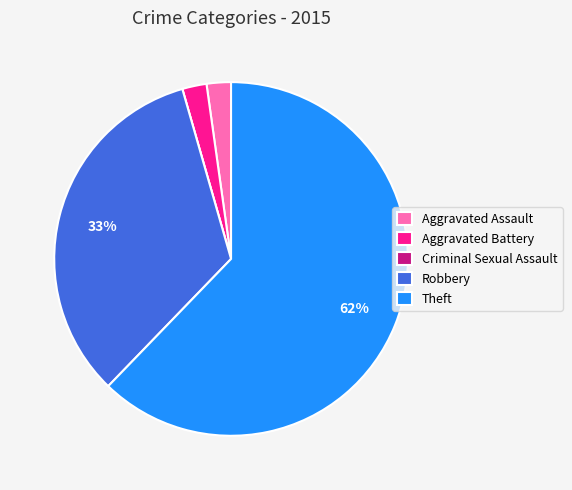

To the nearest percent, what is the difference between the Robbery and Aggravated Battery slice percentages?

31%